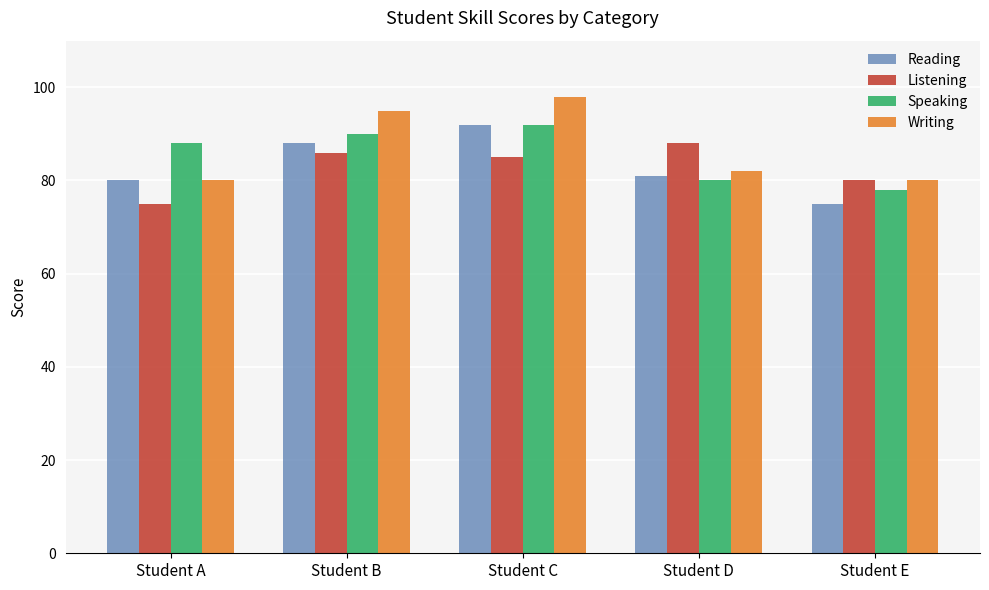

What is the average value of the Listening series?

83